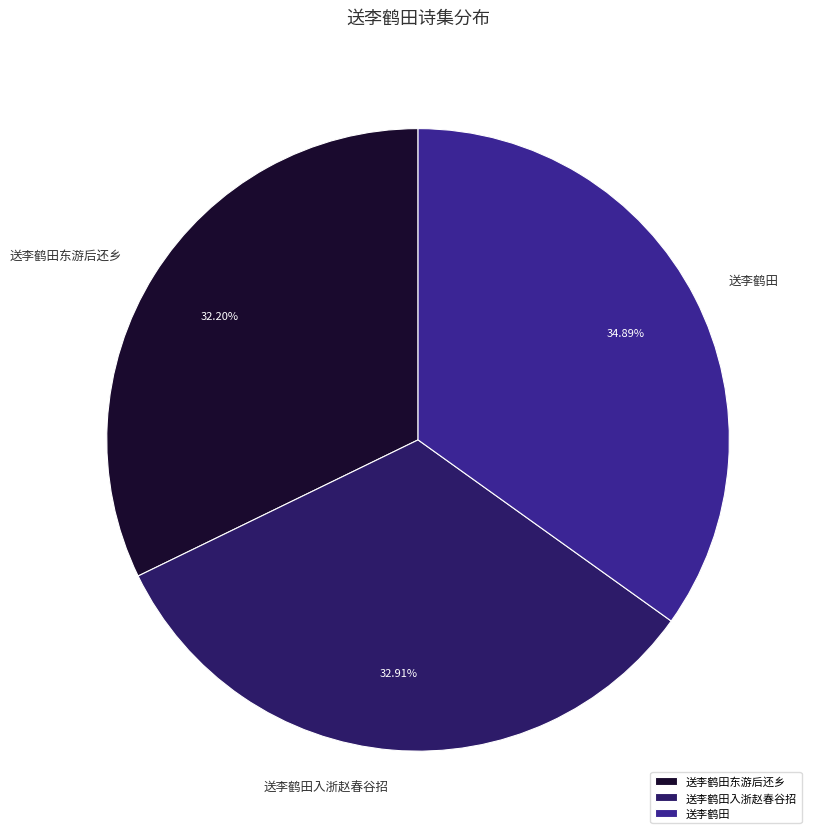

To the nearest percent, what is the difference between the largest and smallest slice percentages?

3%